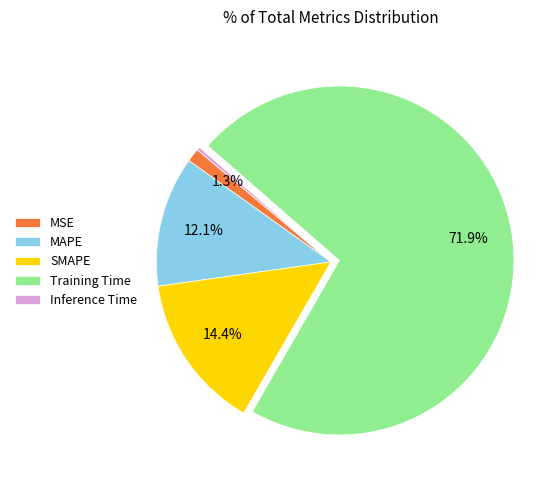

What is the ratio of the value at SMAPE to the value at Training Time?

0.2